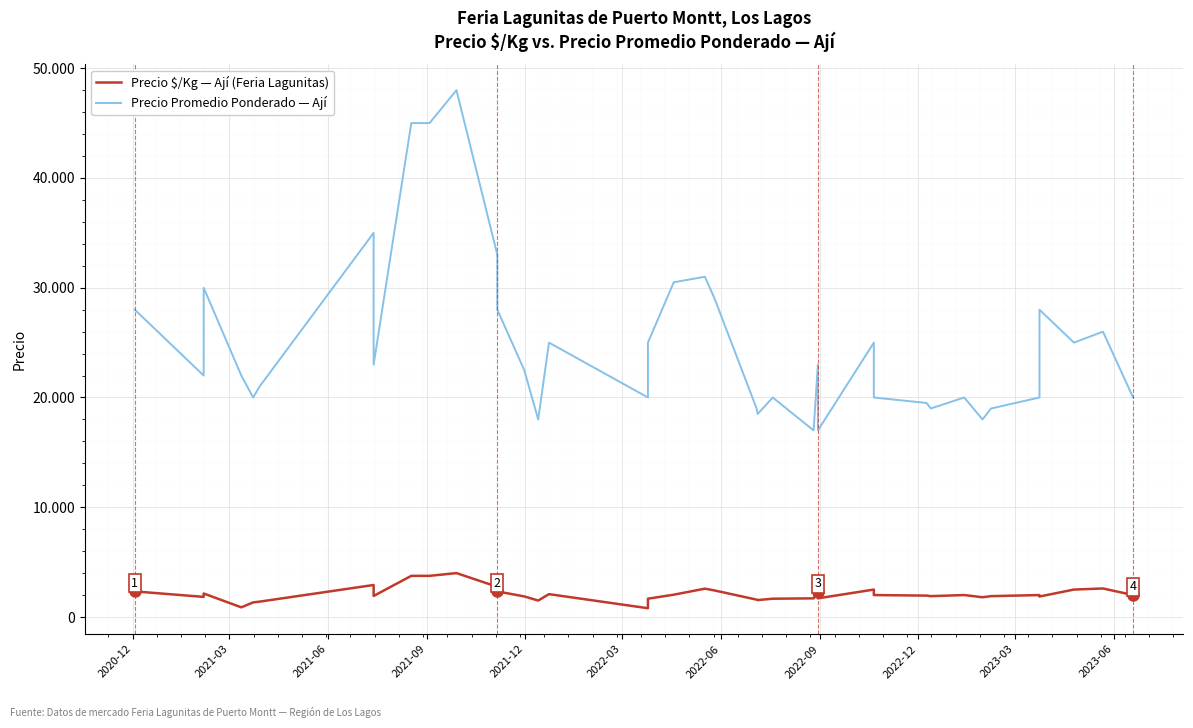

What is the smallest value displayed?

800